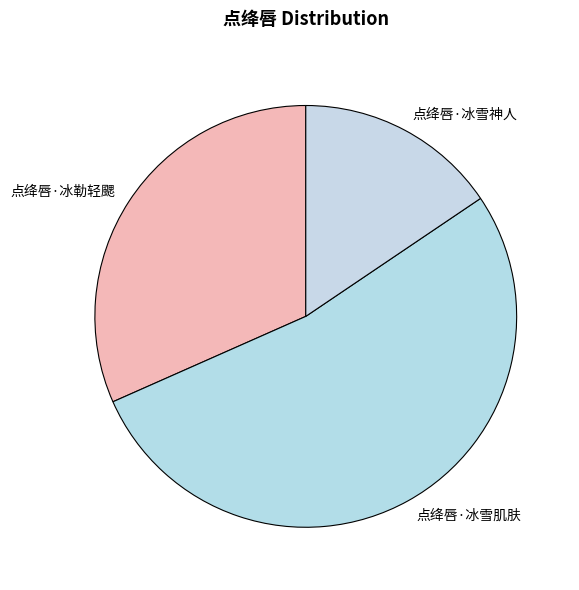

How many slices are in this pie chart?

3